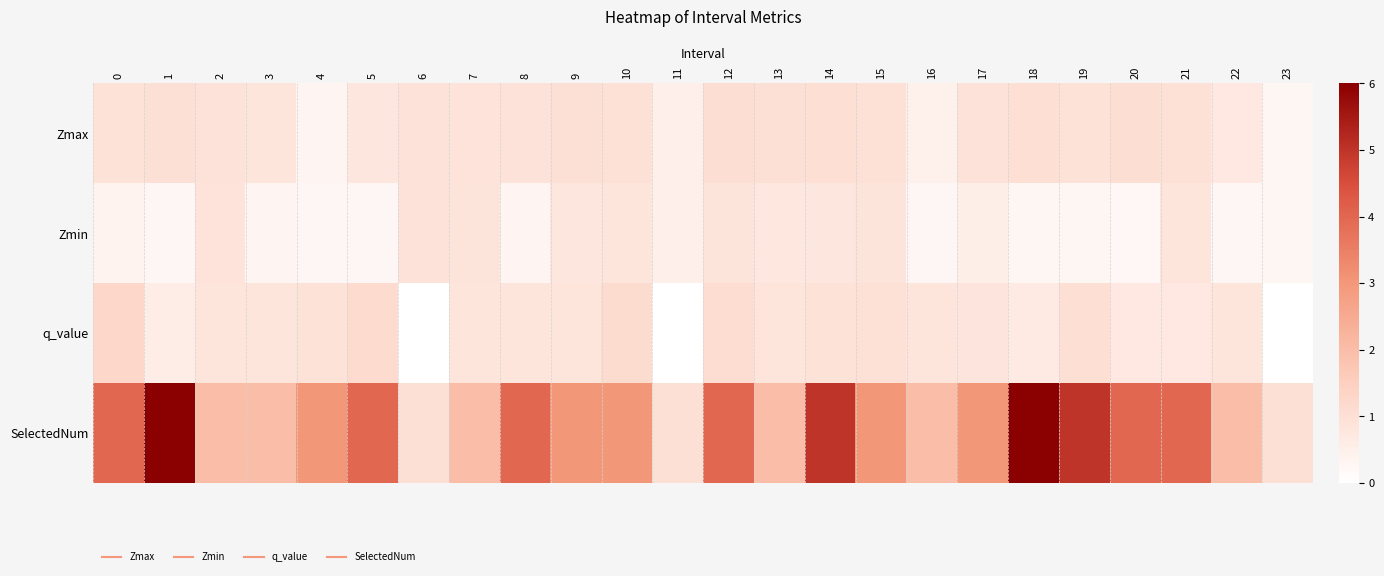

At 10, list the series in order from smallest to largest.

Zmin, Zmax, q_value, SelectedNum